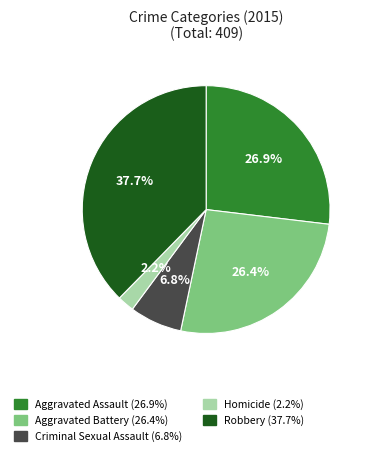

Approximately how many times larger is the value at Robbery compared to Aggravated Battery?

1.4